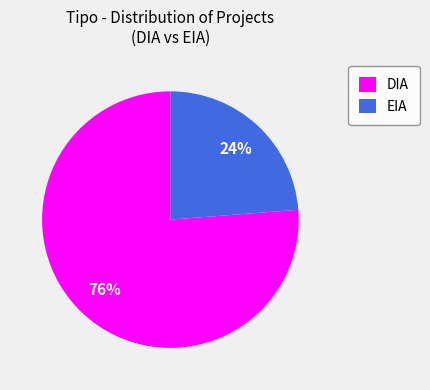

True or false: DIA accounts for 69% of the total.

False